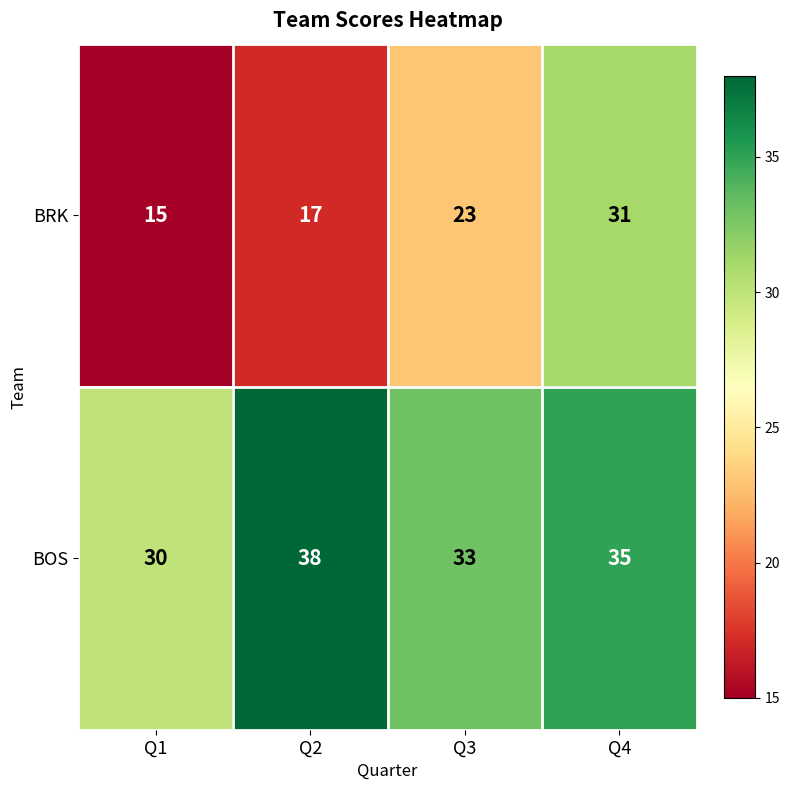

Reading left to right, what are all the values shown in this chart?

BRK: Q1=15	Q2=17	Q3=23	Q4=31
BOS: Q1=30	Q2=38	Q3=33	Q4=35